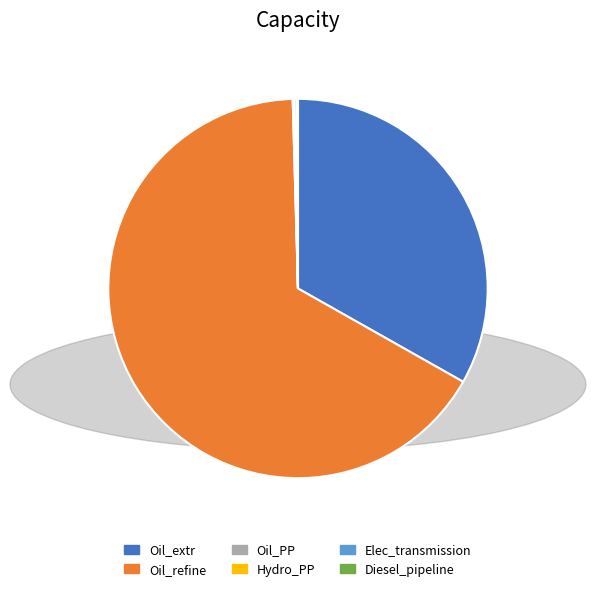

What is the largest slice in the pie chart?

Oil_refine